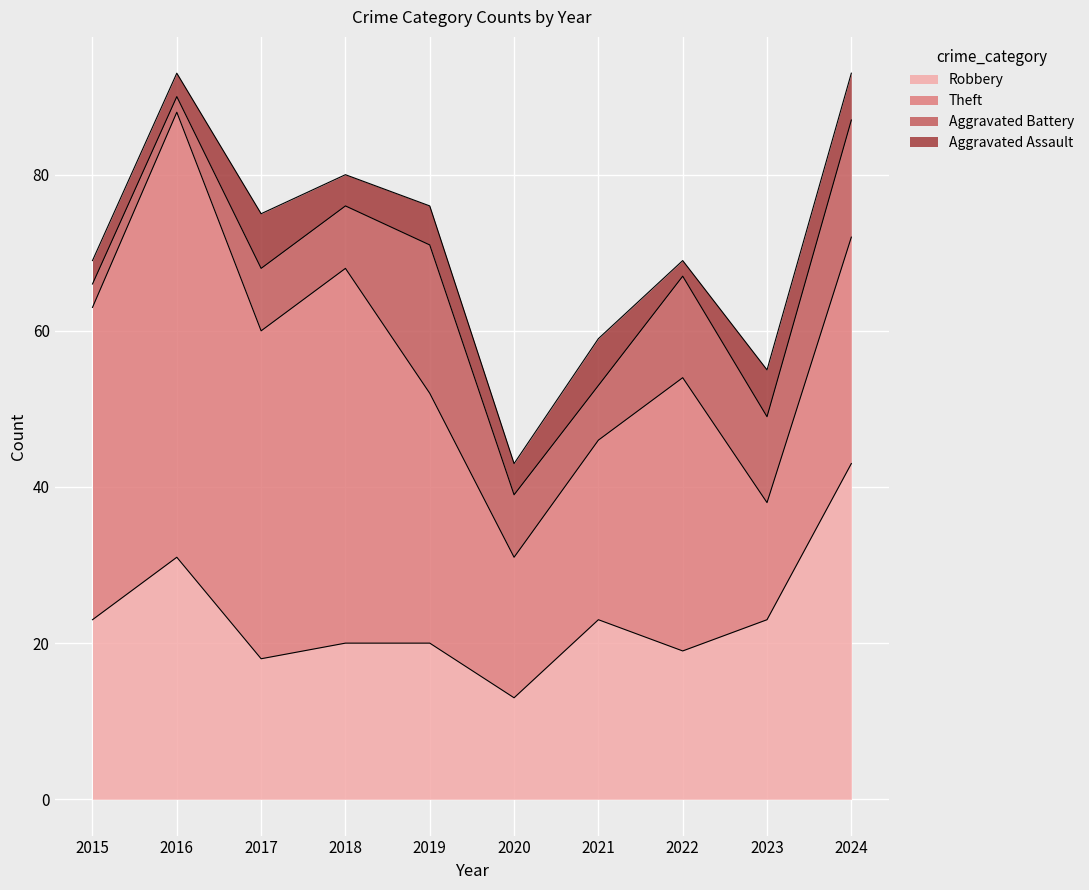

How many data points in Aggravated Assault are less than 5?

5